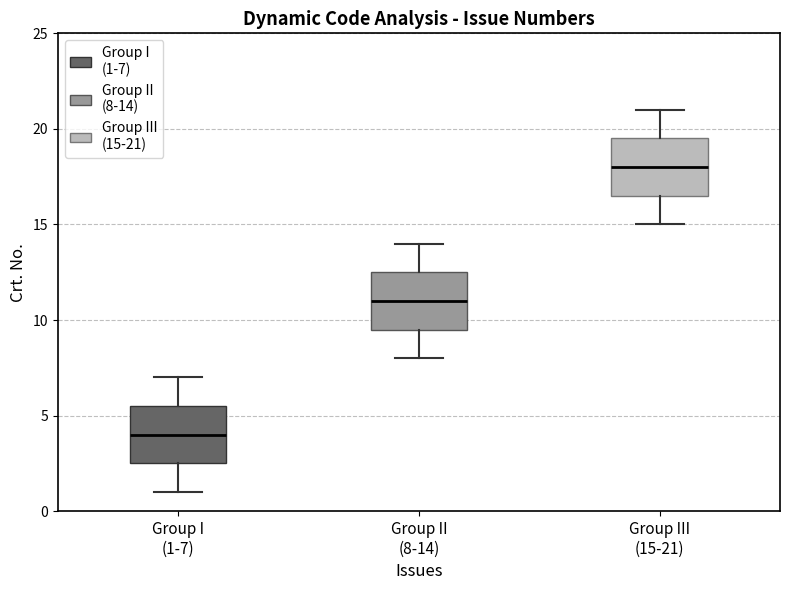

Reading left to right, transcribe this box plot: for each box, give where its median line is, the range the box spans, and where its two whiskers end, as read against the y-axis. The values are not printed on the chart, so give them approximately, as read against the axis.

Group I (1-7): median 4.0, box 2.5 to 5.5, whiskers 1.0 to 7.0
Group II (8-14): median 11.0, box 9.5 to 12.5, whiskers 8.0 to 14.0
Group III (15-21): median 18.0, box 16.5 to 19.5, whiskers 15.0 to 21.0